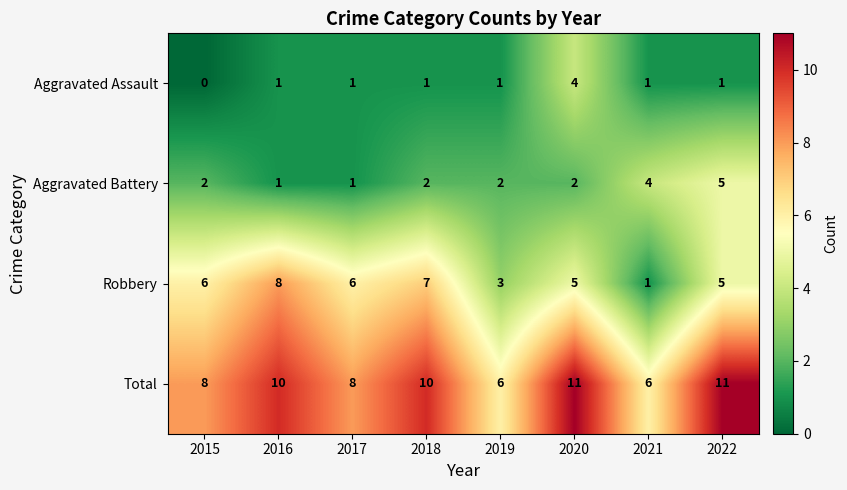

What is the total value across all series at 2017?

16